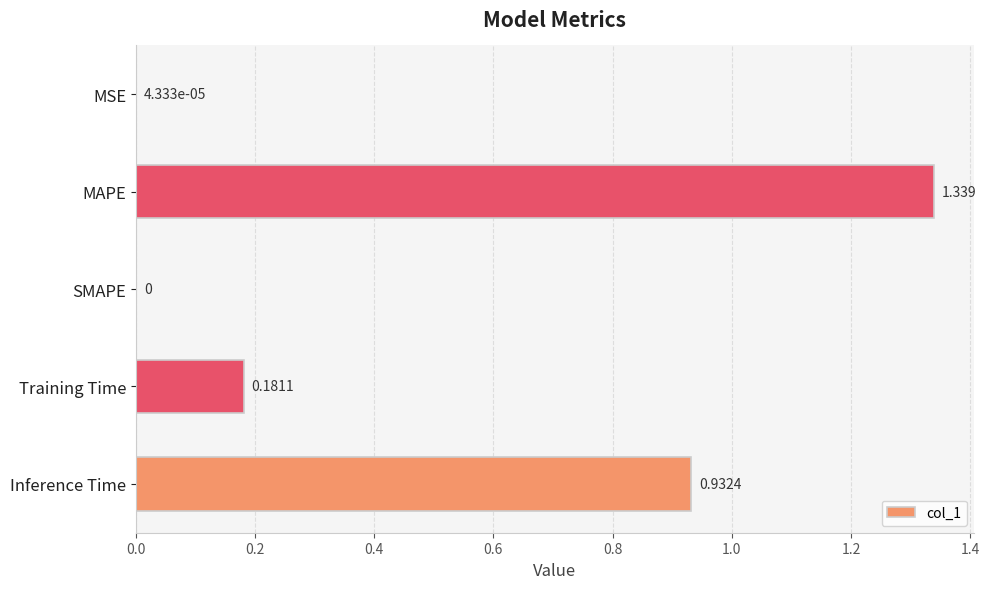

Which has a higher value, SMAPE or MAPE?

MAPE